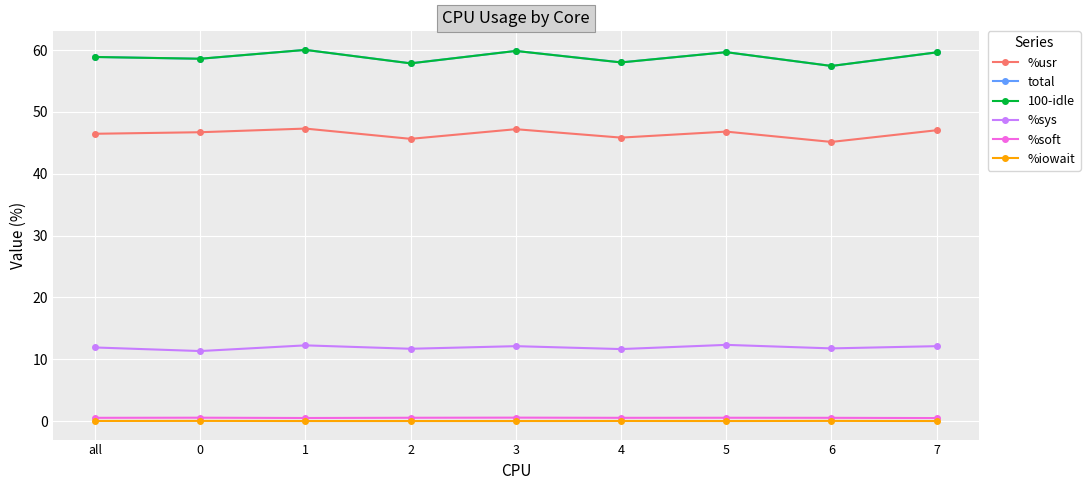

True or false: %soft has more than 1 points higher than both neighbors.

True